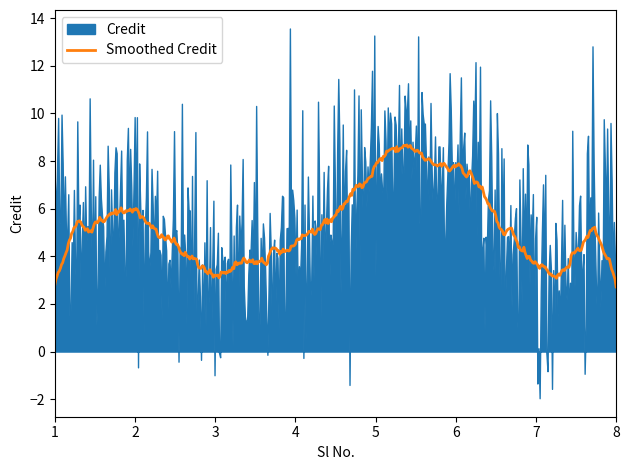

Does the chart display data point markers on the line(s)?

No